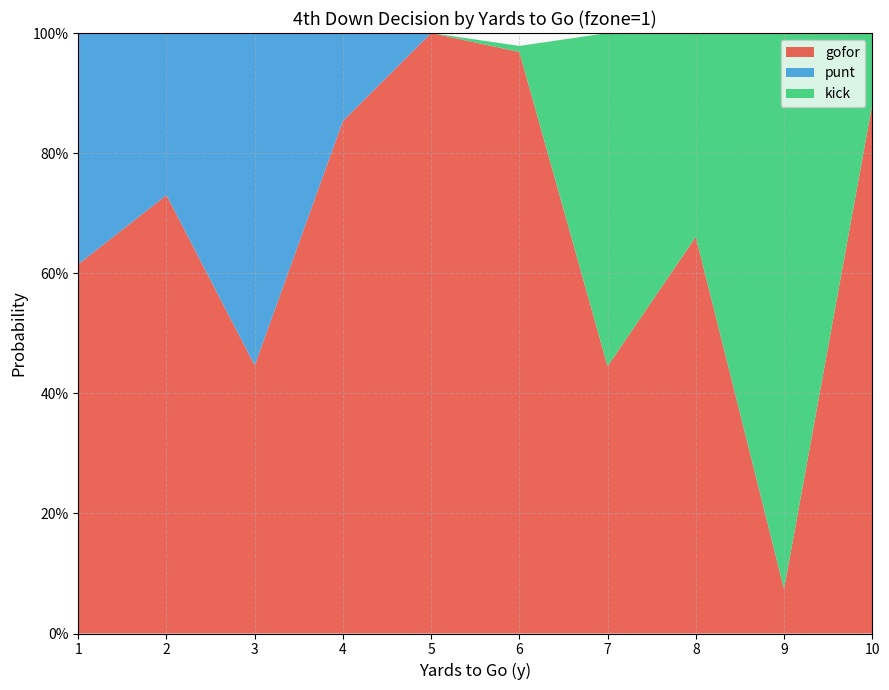

Reading right to left, list all the values displayed in this chart.

gofor: 0.9	0.1	0.7	0.4	1.0	1.0	0.9	0.4	0.7	0.6
punt: 0.0	0.0	0.0	0.0	0.0	0.0	0.1	0.6	0.3	0.4
kick: 0.1	0.9	0.3	0.6	0.0	0.0	0.0	0.0	0.0	0.0